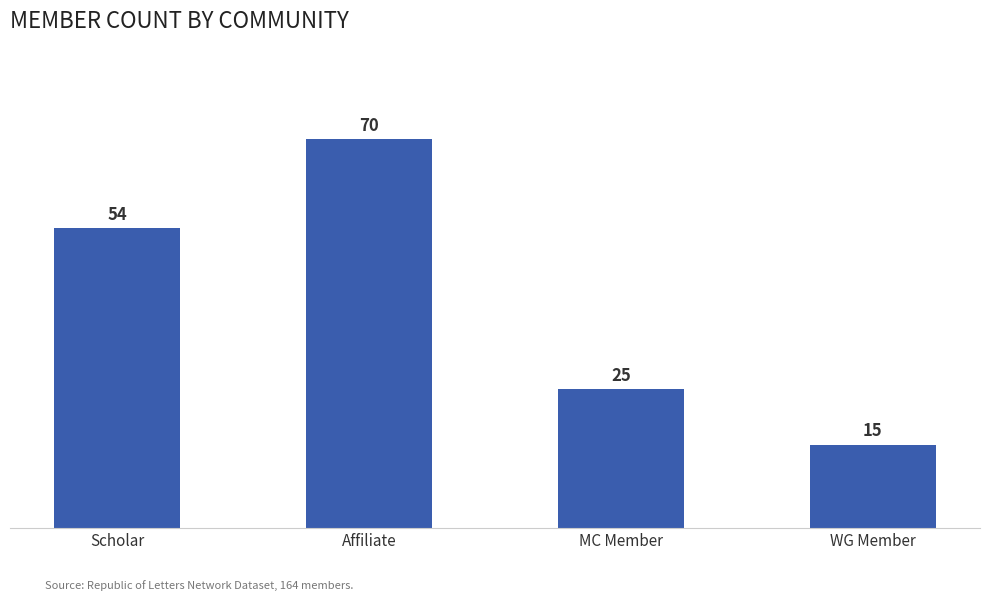

Does the chart contain any negative values?

No